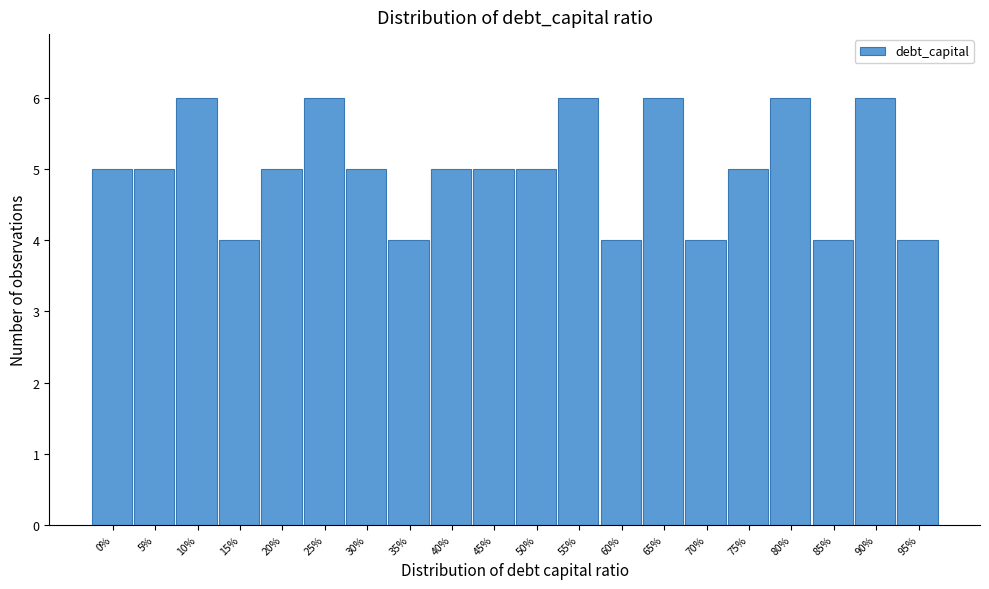

Reading left to right, transcribe all the data shown in this chart.

5	5	6	4	5	6	5	4	5	5	5	6	4	6	4	5	6	4	6	4